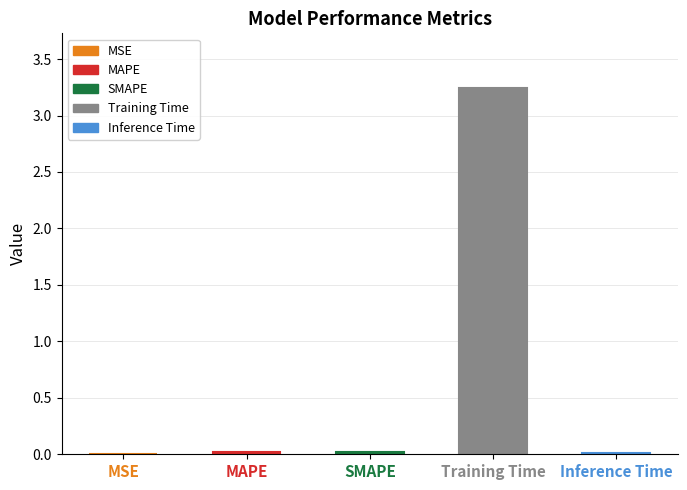

Reading left to right, list all the values displayed in this chart.

MSE=0.0	MAPE=0.0	SMAPE=0.0	Training Time=3.2	Inference Time=0.0